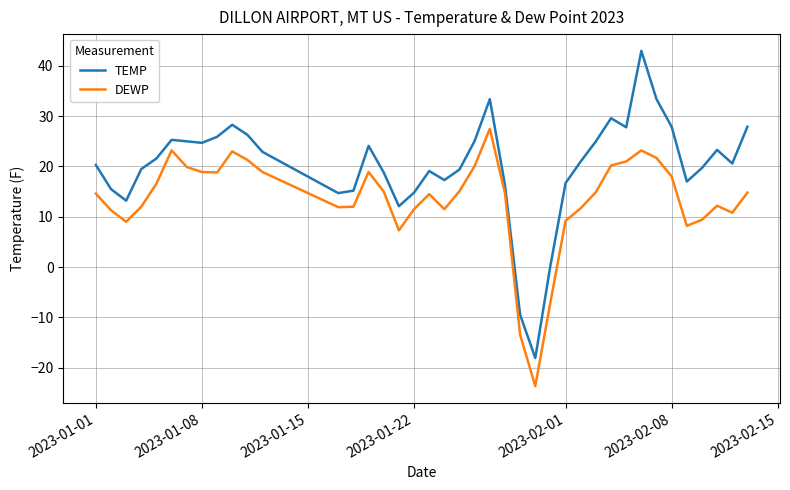

What is the difference between the second highest and minimum values in the TEMP series?

51.5